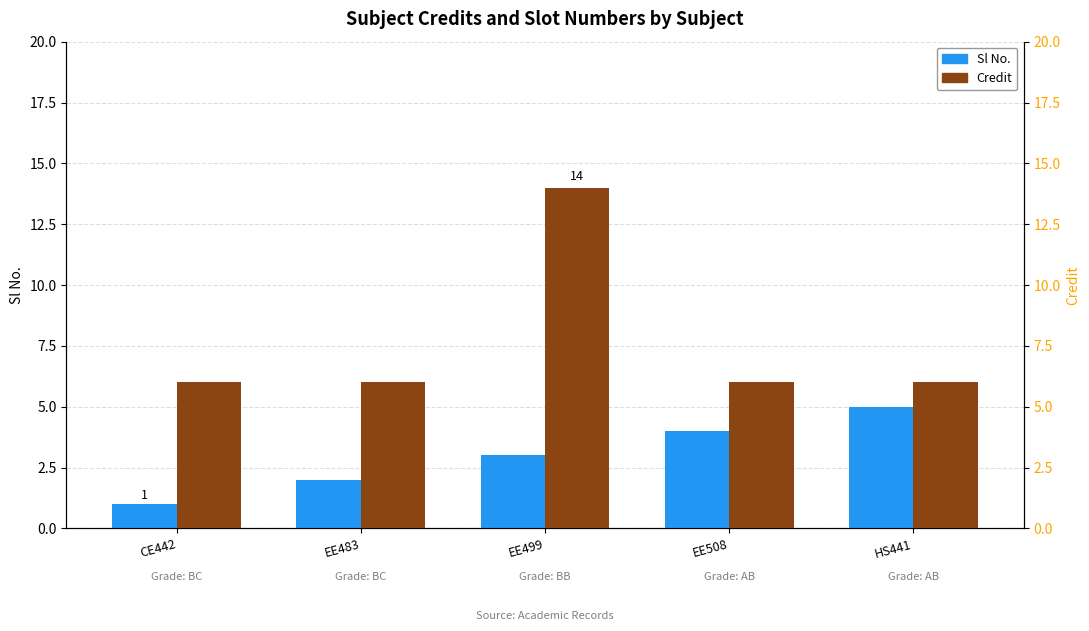

Which category has the lowest value across all series?

CE442